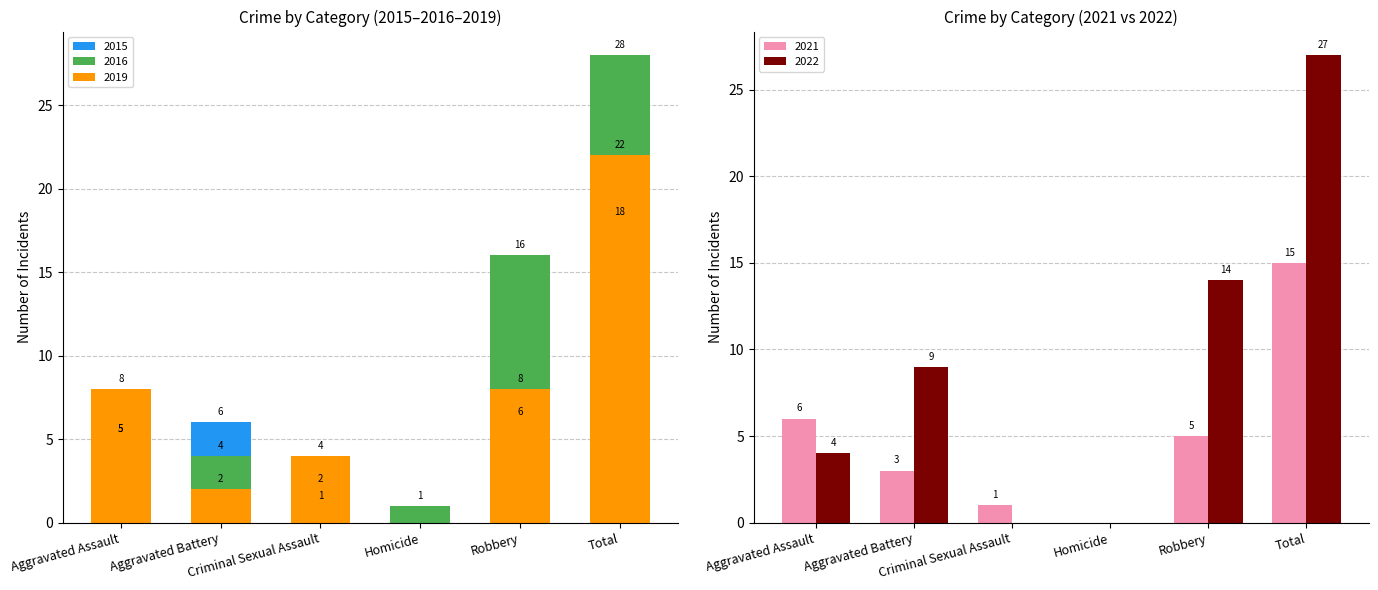

What is the sum of all 2022 values?

54